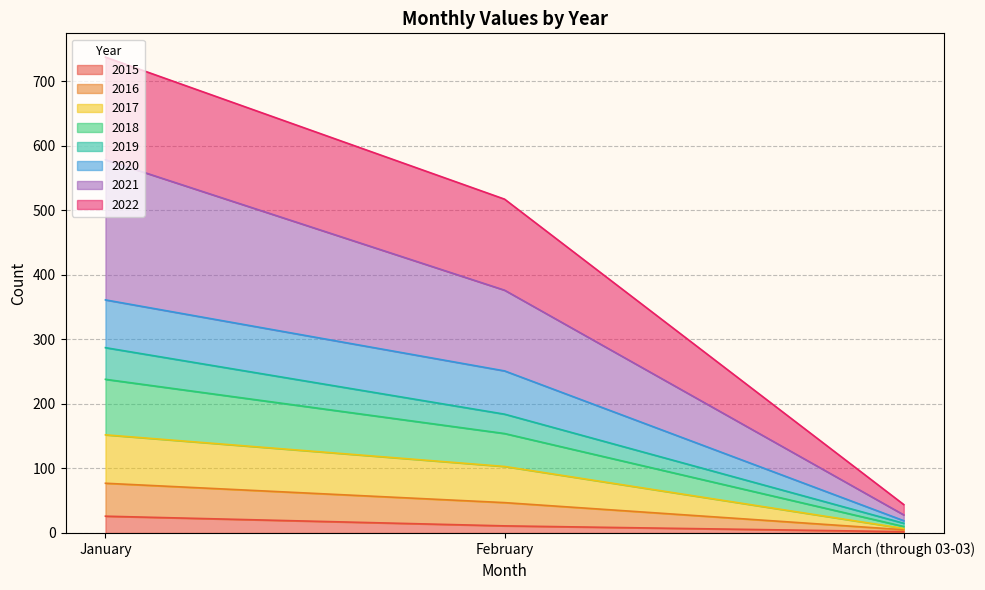

The 2016 series shows 60 at March (through 03-03). True or false?

False